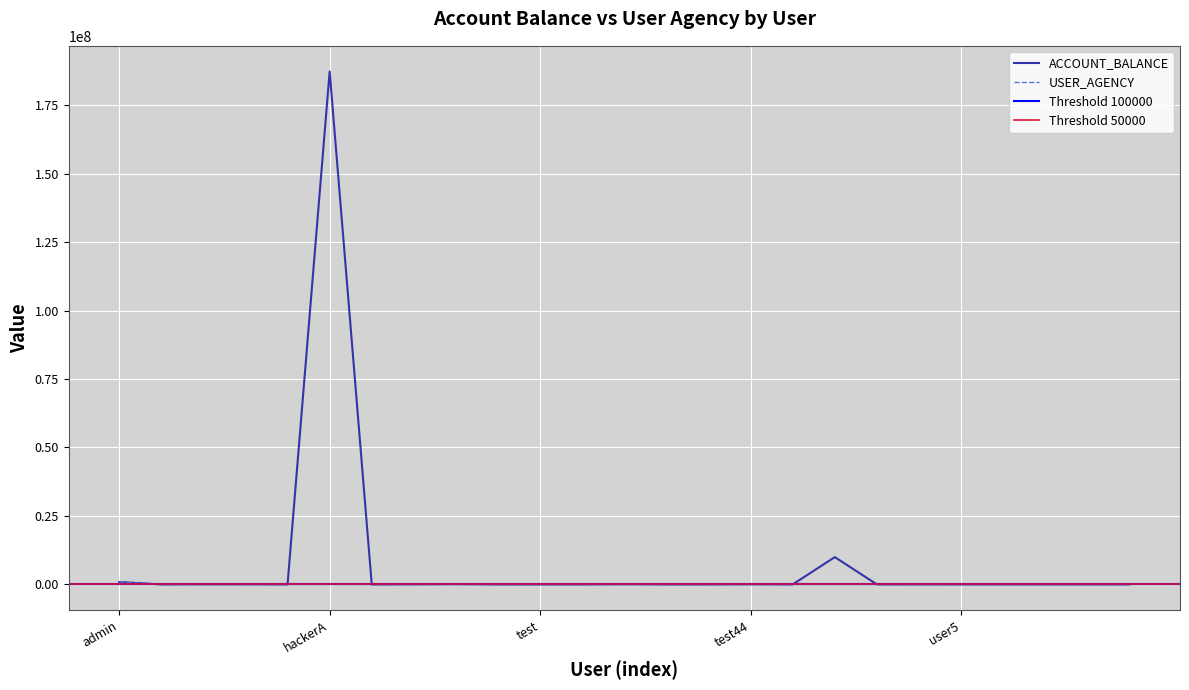

What is the average value of the USER_AGENCY series?

43448